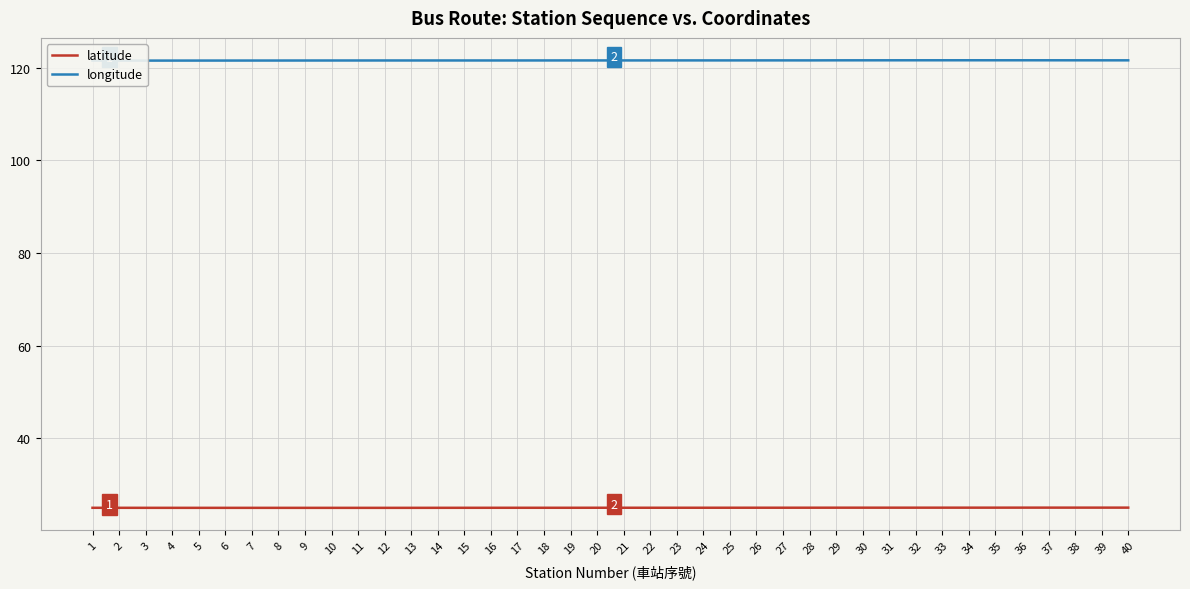

What is the smallest value displayed?

25.0